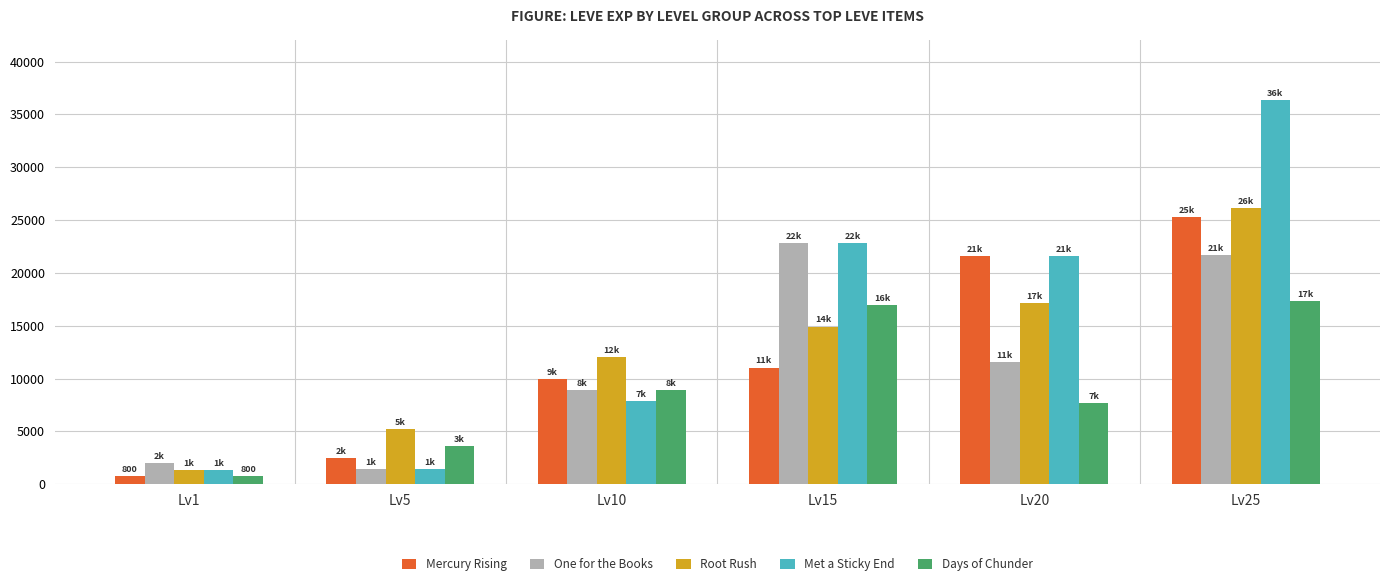

The value of Root Rush at Lv5 is 5220. True or false?

True